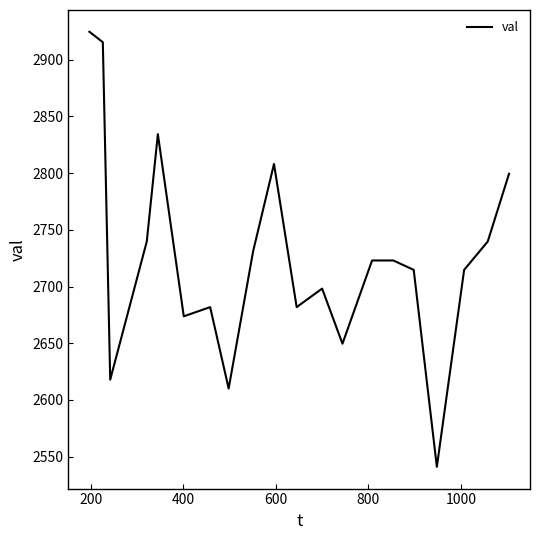

What is the minimum value shown in the chart?

2541.1